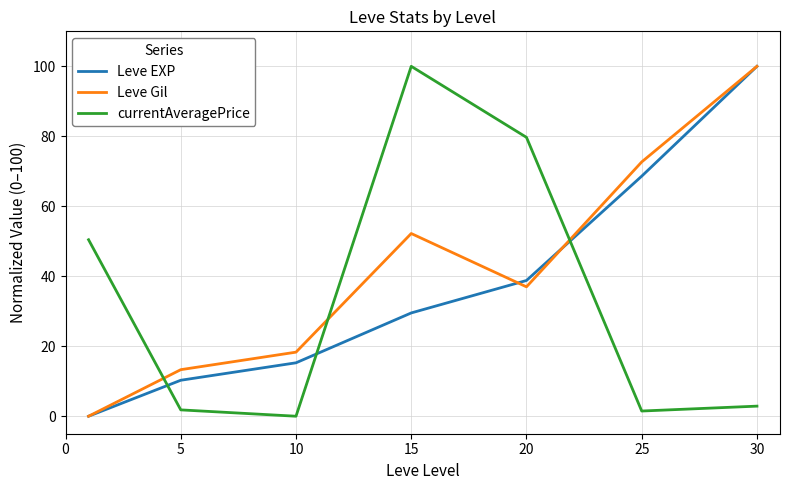

What is the maximum value shown in the chart?

100.0